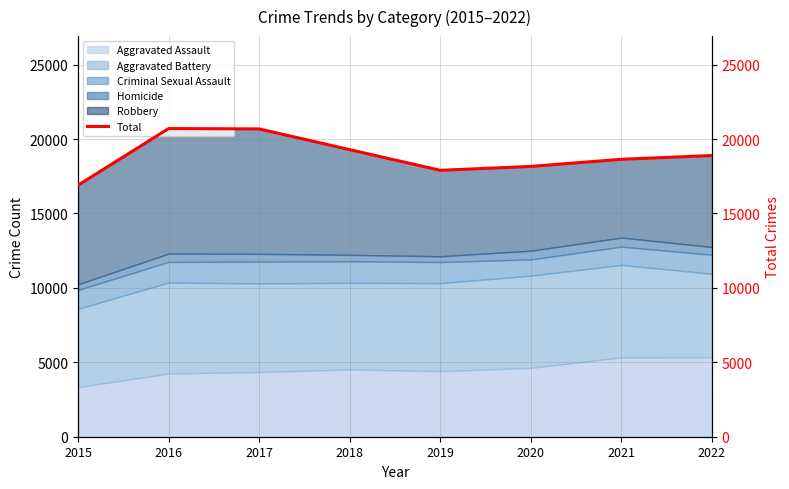

What is the difference between the maximum and minimum values?

3806